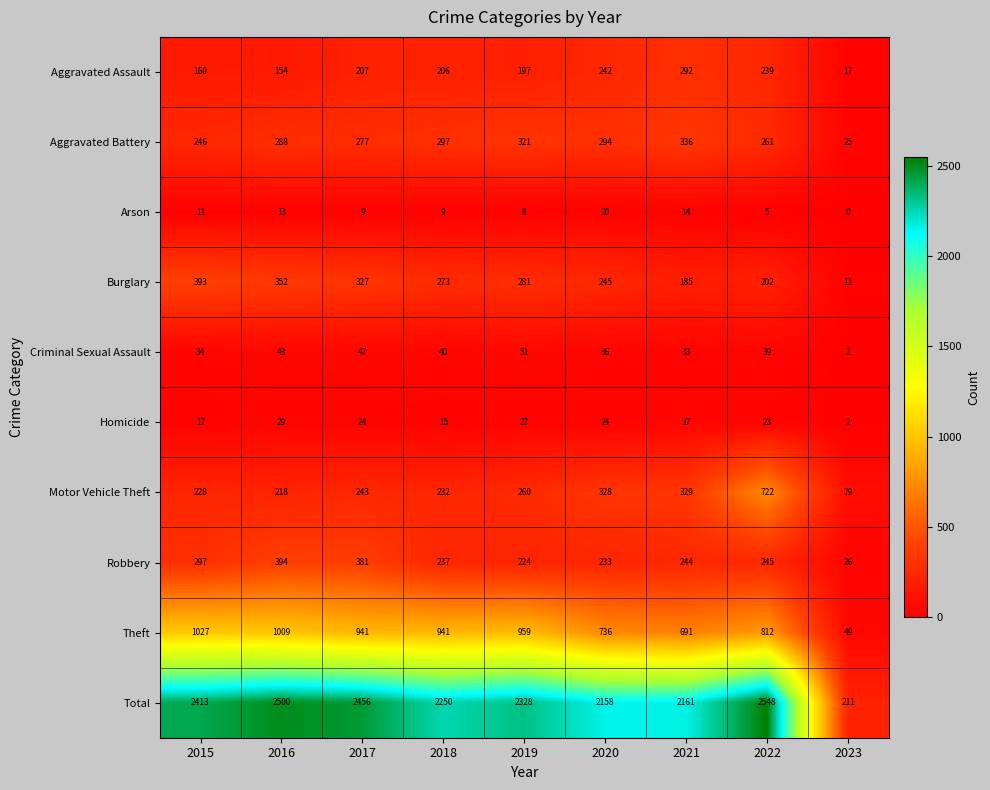

What is the greatest value displayed?

2548